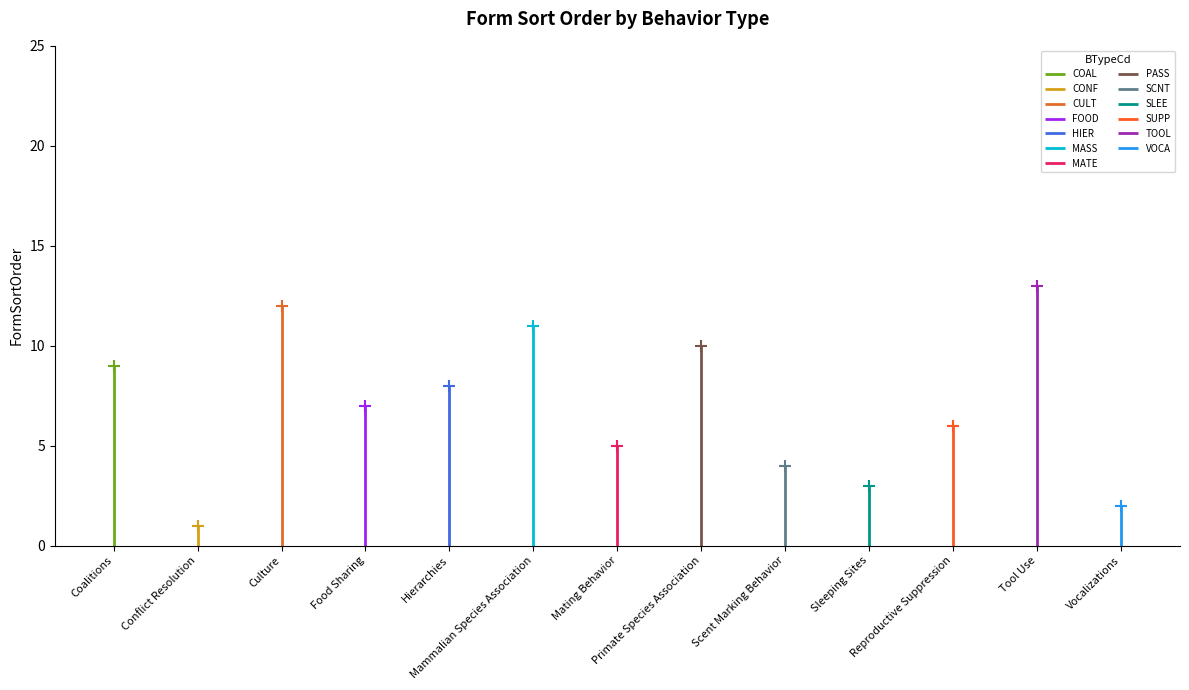

Does the chart display data point markers on the line(s)?

No